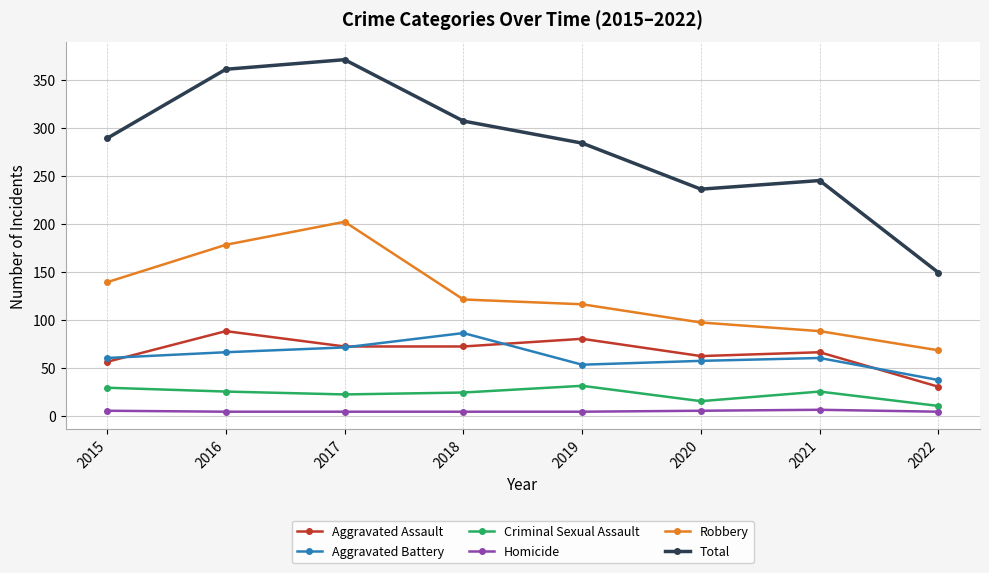

How many data points does each series have?

8